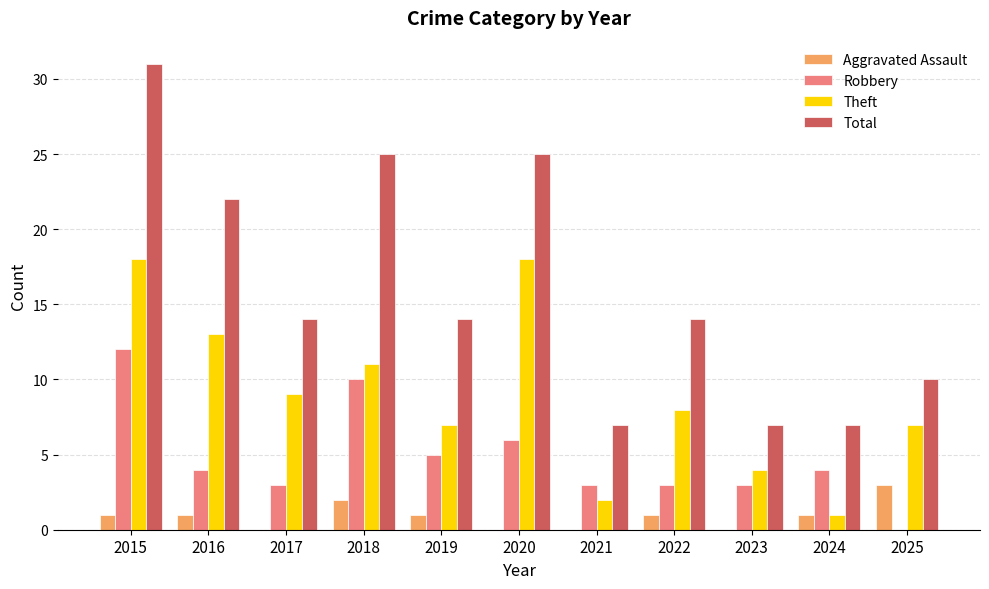

Reading left to right, extract all data points from this chart.

Aggravated Assault: 2015=1	2016=1	2017=0	2018=2	2019=1	2020=0	2021=0	2022=1	2023=0	2024=1	2025=3
Robbery: 2015=12	2016=4	2017=3	2018=10	2019=5	2020=6	2021=3	2022=3	2023=3	2024=4	2025=0
Theft: 2015=18	2016=13	2017=9	2018=11	2019=7	2020=18	2021=2	2022=8	2023=4	2024=1	2025=7
Total: 2015=31	2016=22	2017=14	2018=25	2019=14	2020=25	2021=7	2022=14	2023=7	2024=7	2025=10